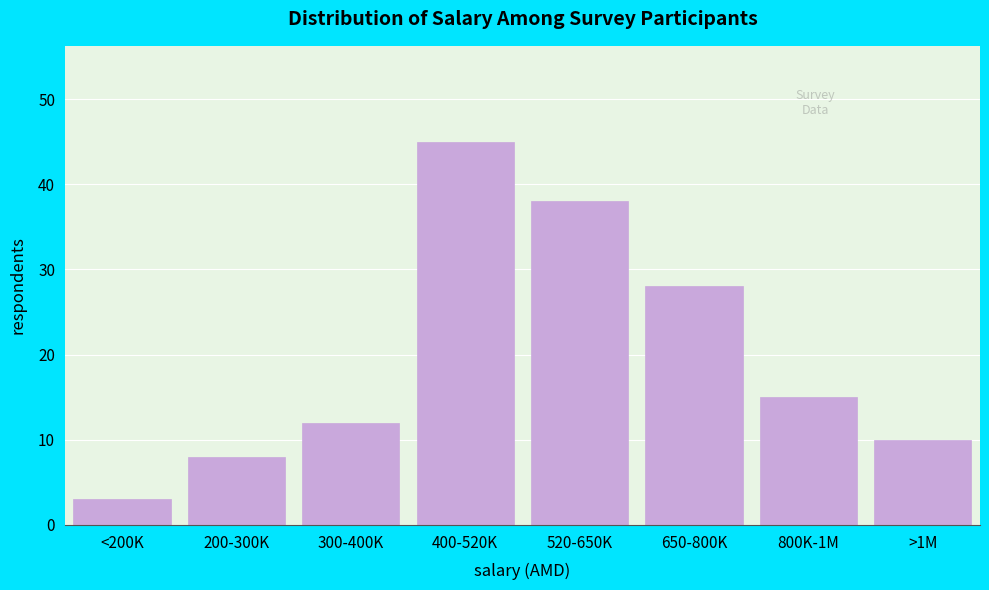

Reading left to right, extract all data points from this chart.

<200K=3	200-300K=8	300-400K=12	400-520K=45	520-650K=38	650-800K=28	800K-1M=15	>1M=10